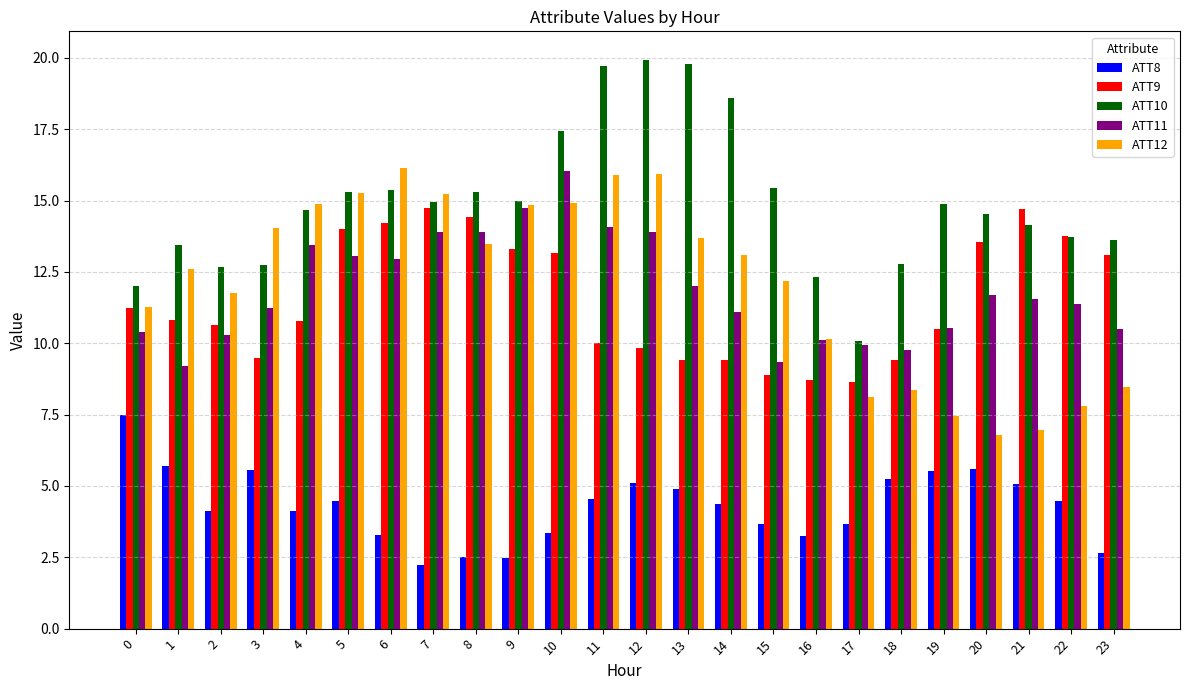

What is the value of the ATT10 bar at the 9th from the left?

15.3